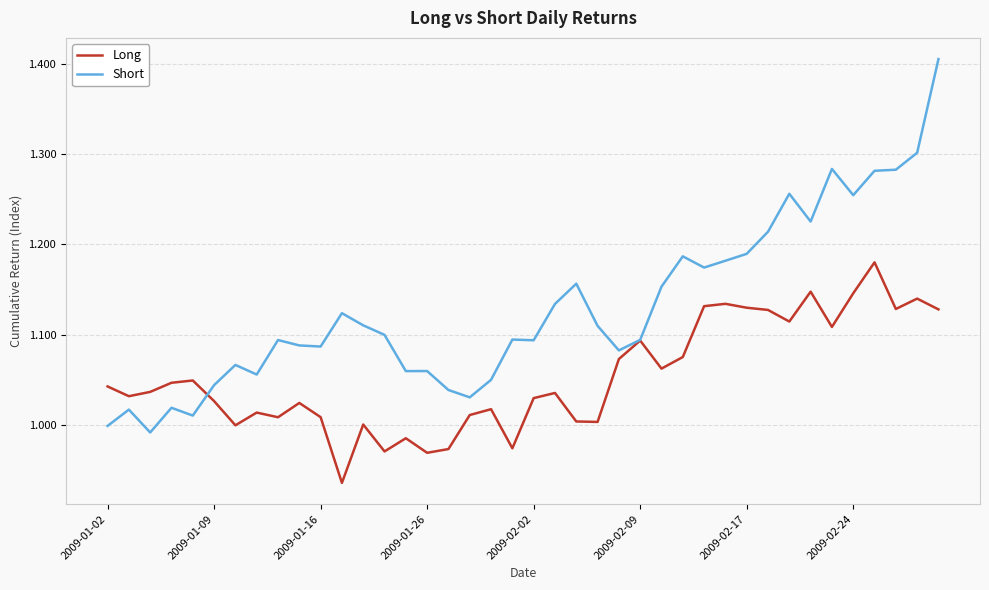

Which series has the widest spread of values?

Short